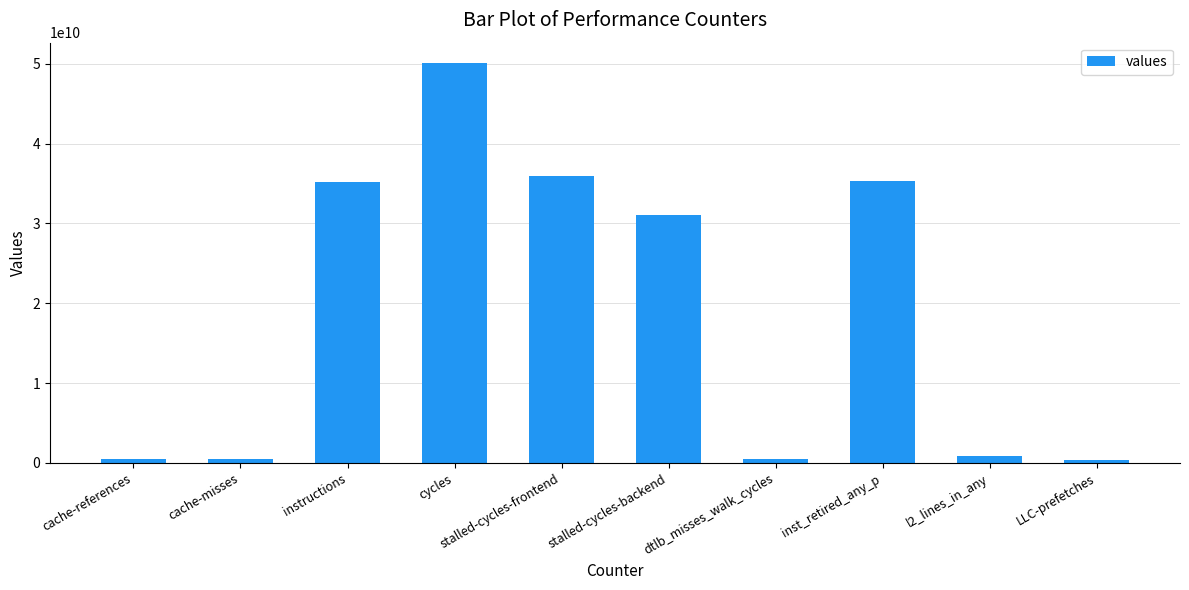

What is the label of the 5th bar from the right?

stalled-cycles-backend